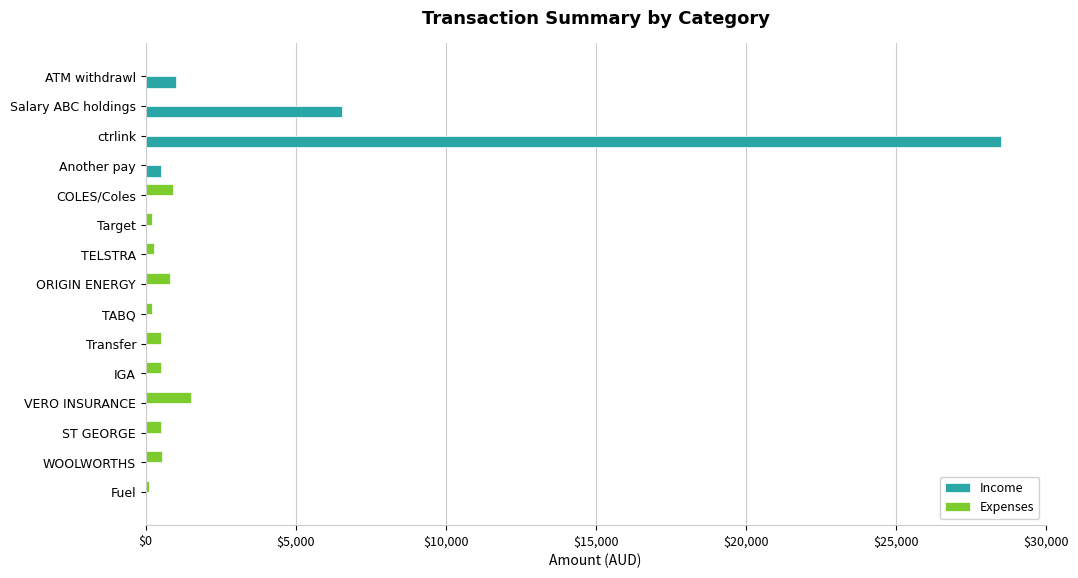

Where is Income nearest to the value 14251?

Salary ABC holdings